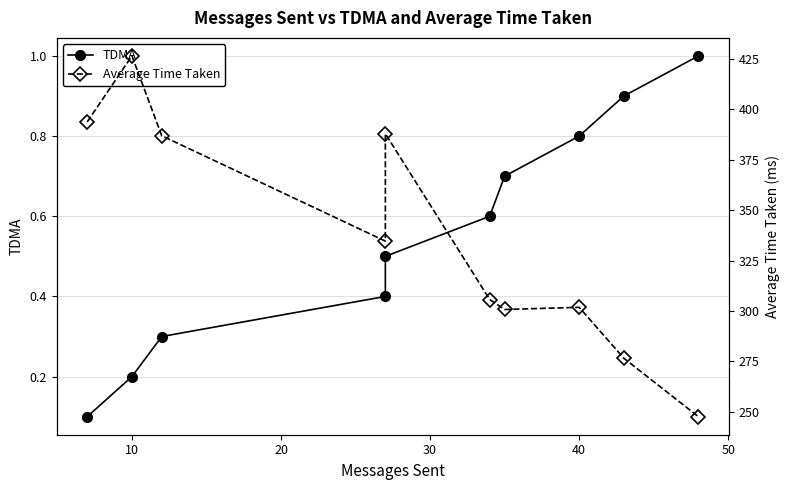

Reading left to right, extract all data points from this chart.

TDMA: 0.1	0.2	0.3	0.4	0.5	0.6	0.7	0.8	0.9	1.0
Average Time Taken: 393.7	426.4	386.8	334.6	387.9	305.7	300.7	301.8	276.6	247.6